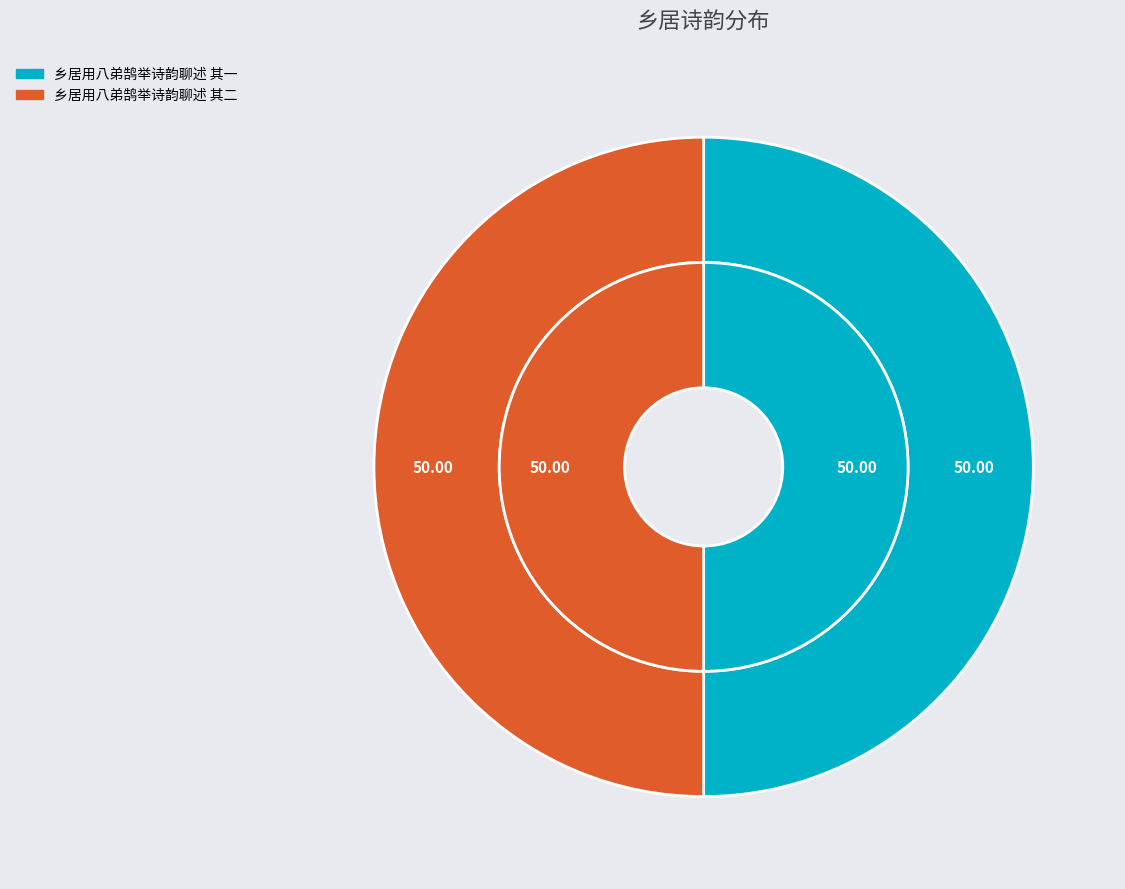

To the nearest percent, what portion does 乡居用八弟鹄举诗韵聊述 其二 represent?

50%